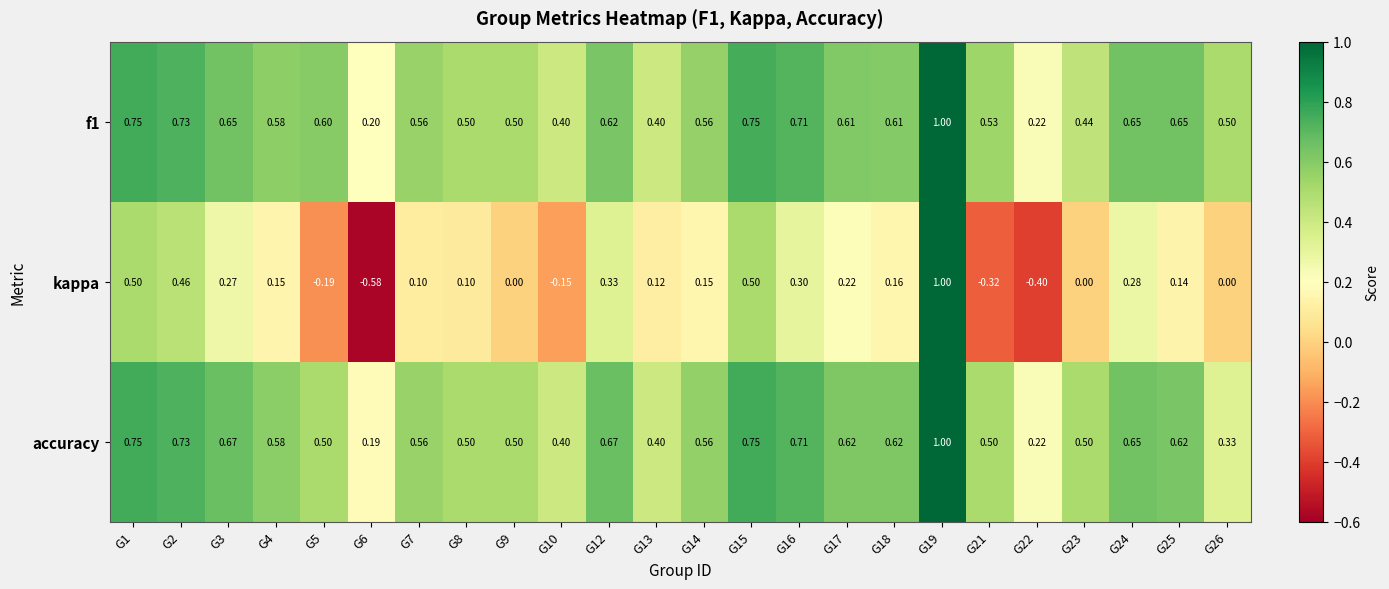

Which series has the widest spread of values?

kappa